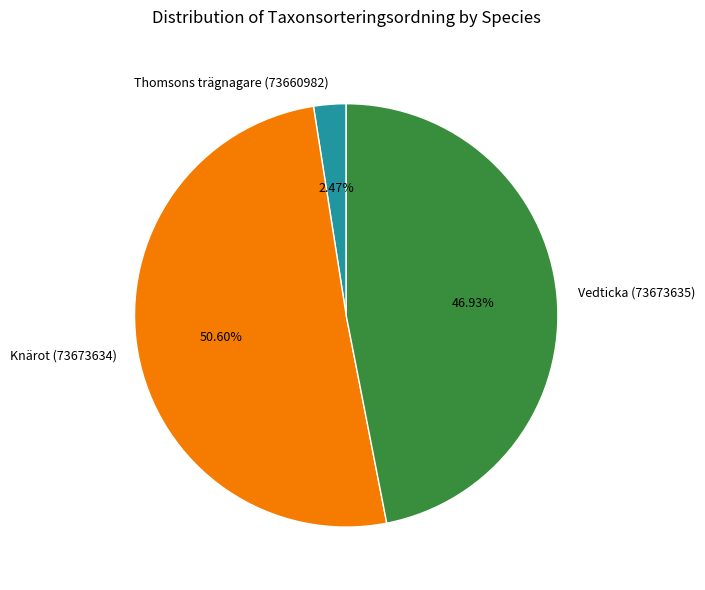

To the nearest percent, what percentage of the pie is Thomsons trägnagare (73660982)?

2%